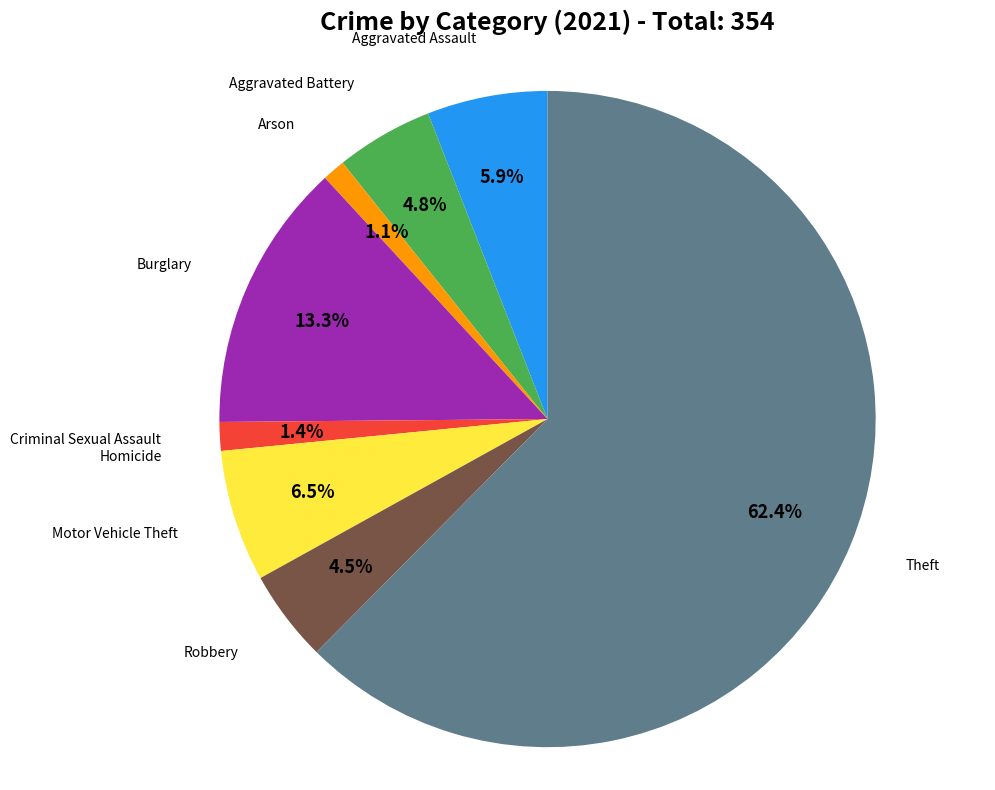

Combined, what portion of the pie is Motor Vehicle Theft and Burglary?

19.8%